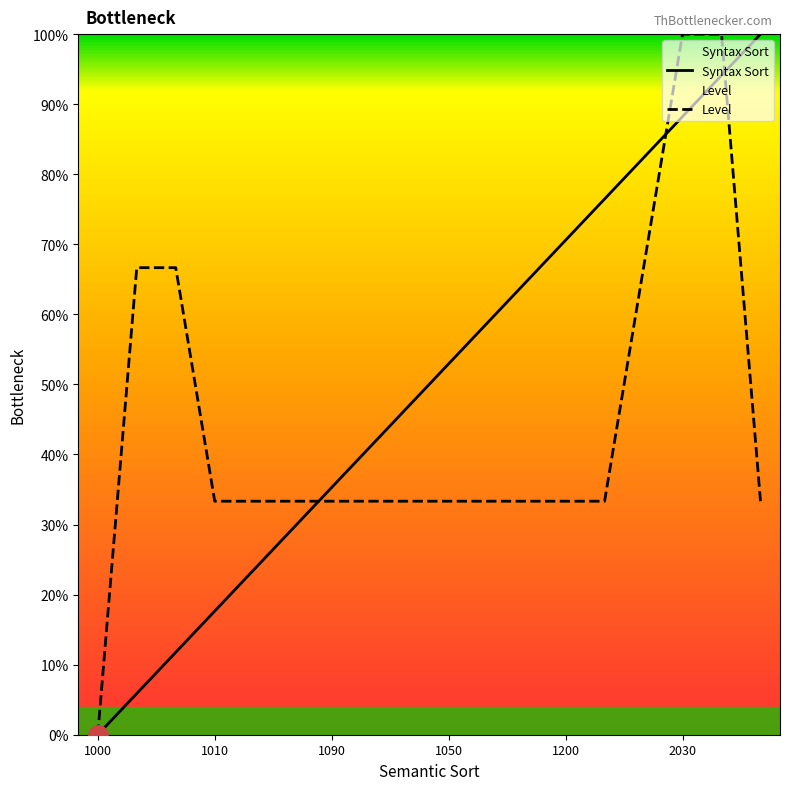

List the labels in order of Level value, largest first.

2030, 2040, 1290, 1280, 2020, 1010, 1020, 1030, 1090, 1070, 1260, 1050, 1100, 1110, 1200, 1100, 1080, 1000